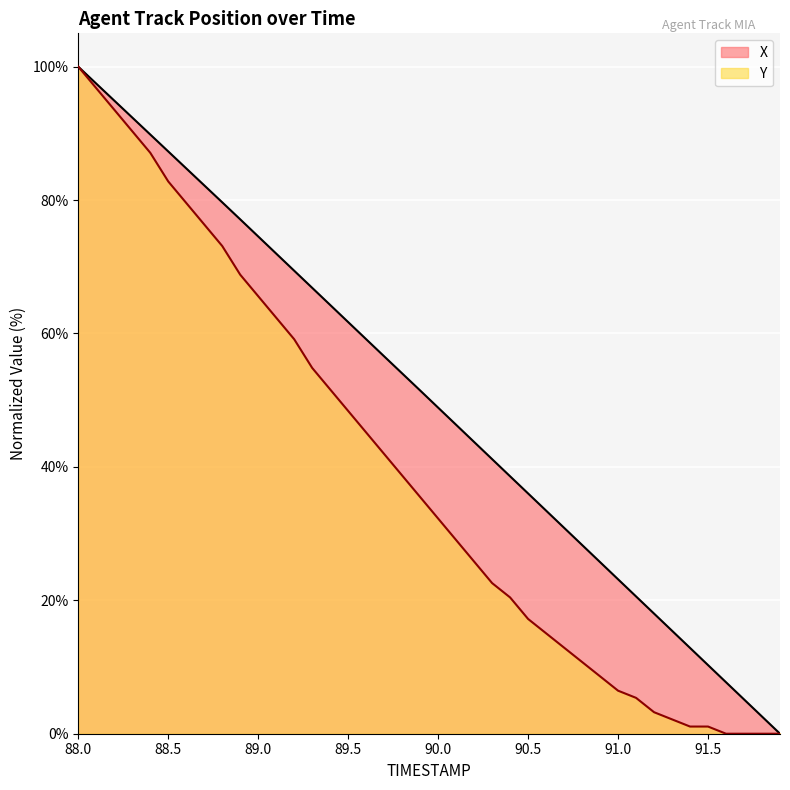

True or false: Y has more than 2 points higher than both neighbors.

False